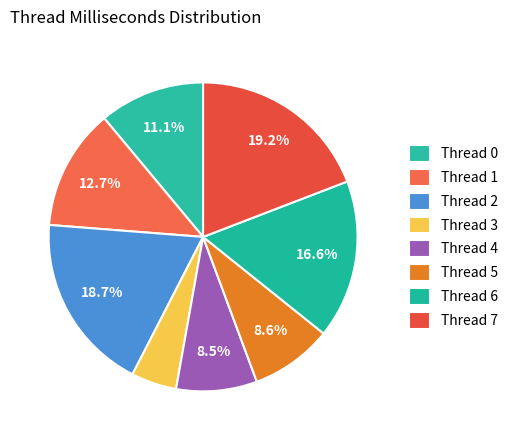

To the nearest percent, what is the difference between the Thread 2 and Thread 1 slice percentages?

6%